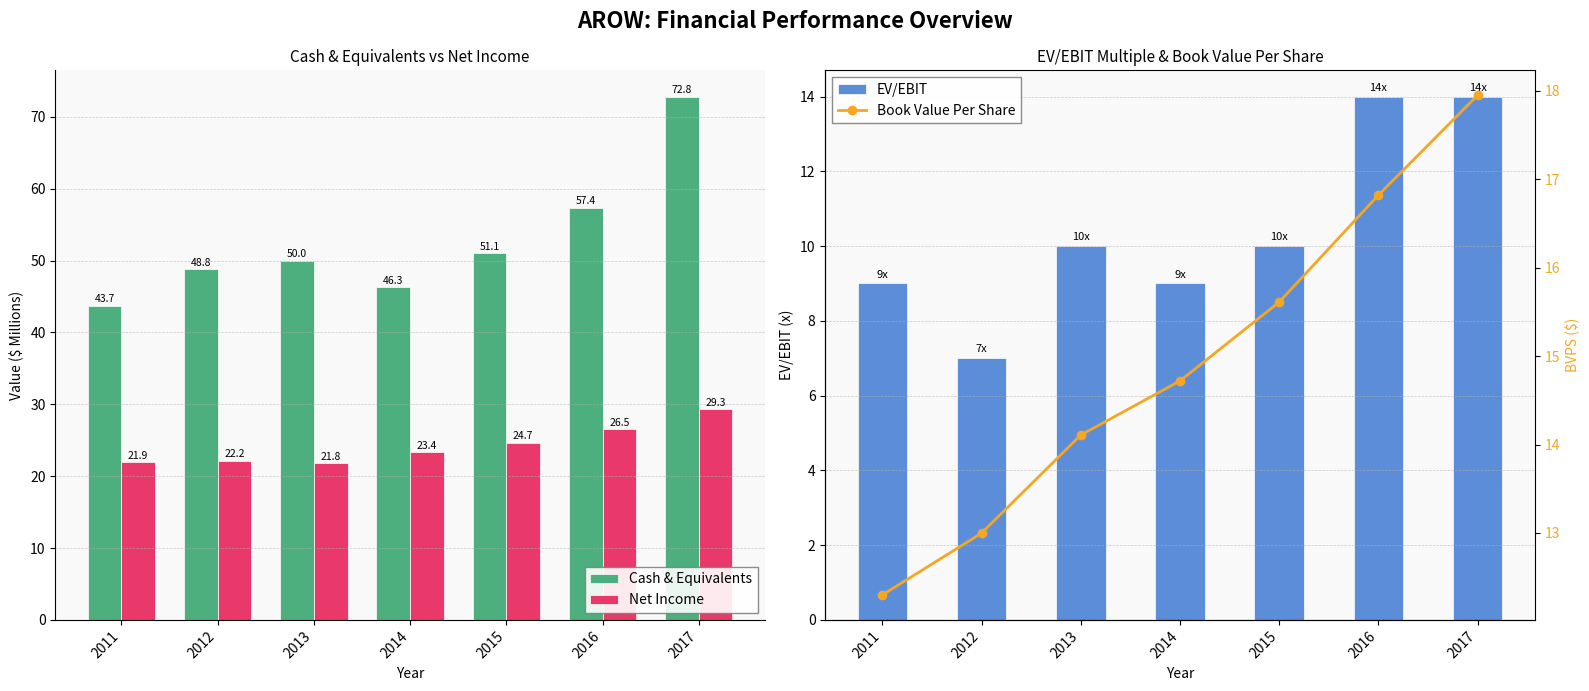

What is the maximum value shown in the chart?

72.8